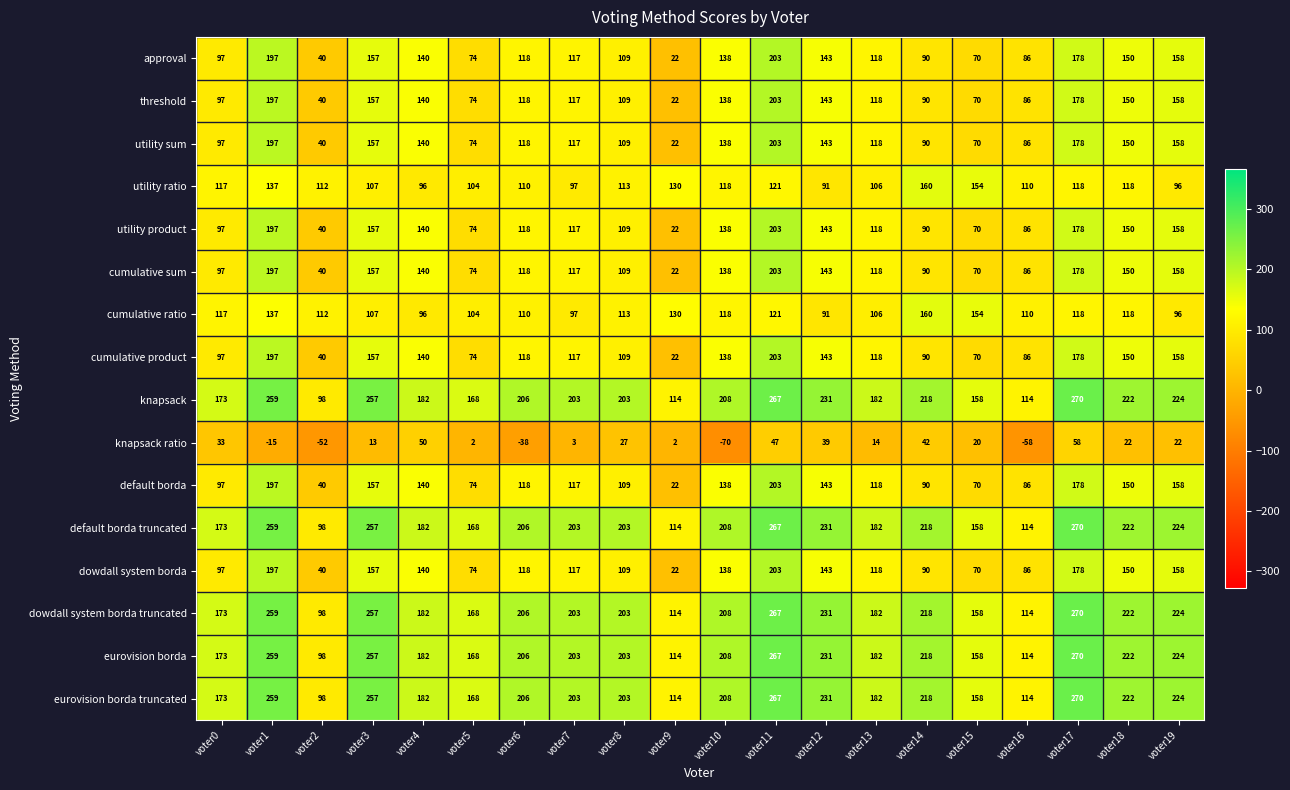

The knapsack ratio series shows 22 at voter18. True or false?

True